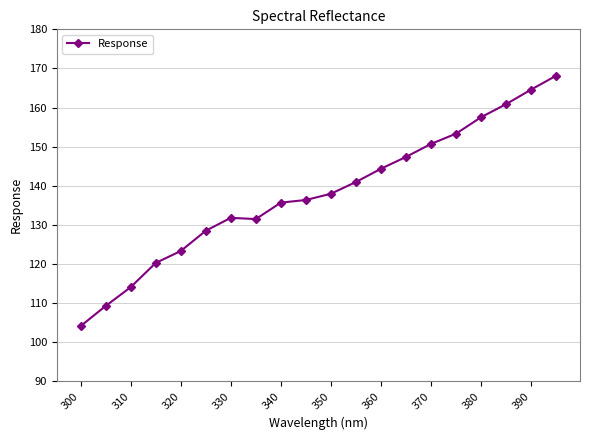

What is the maximum value shown in the chart?

168.2